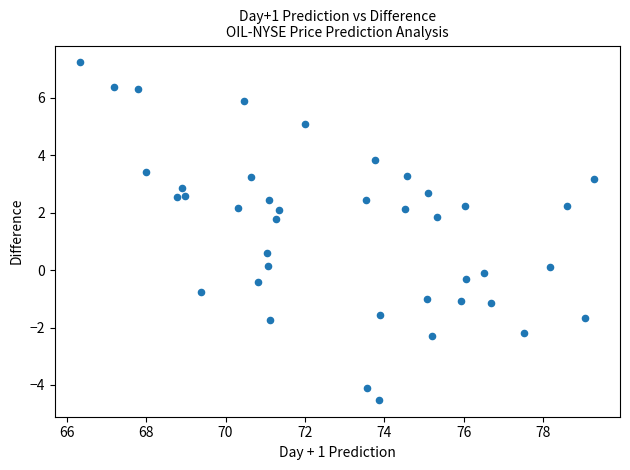

What Y value in the scatter plot is closest to 1?

0.6